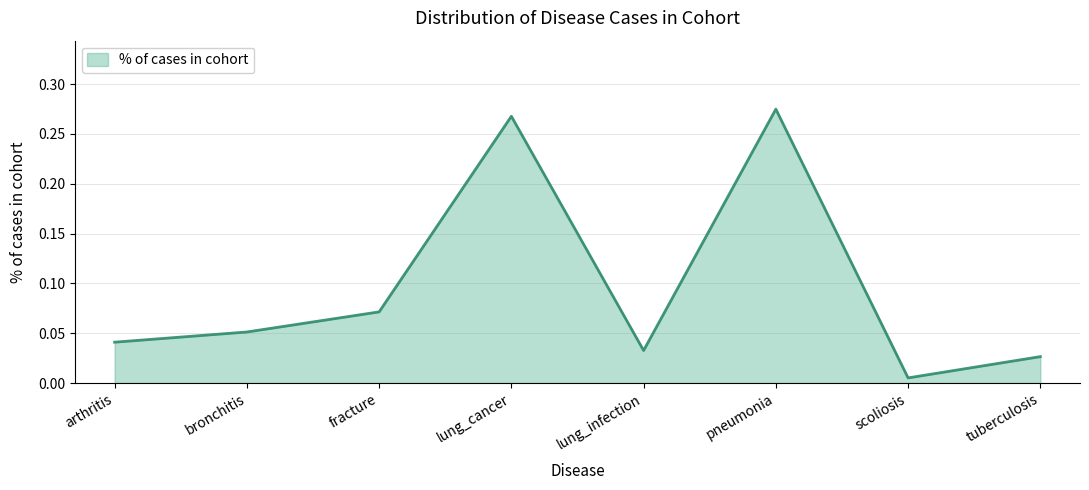

Rank the categories by value from highest to lowest.

pneumonia, lung_cancer, fracture, bronchitis, arthritis, lung_infection, tuberculosis, scoliosis